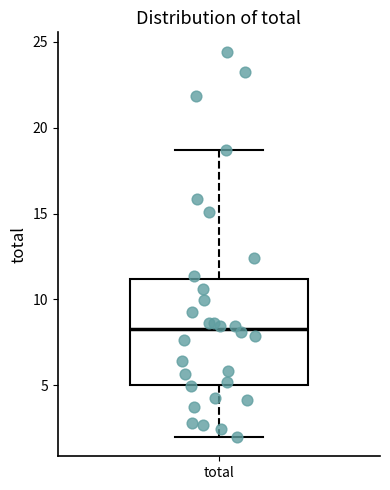

Transcribe this box plot: give where the median line is, the range the box spans, and where the two whiskers end, as read against the y-axis. The values are not printed on the chart, so give them approximately, as read against the axis.

median 8.5, box 5.0 to 11.0, whiskers 2.0 to 18.5